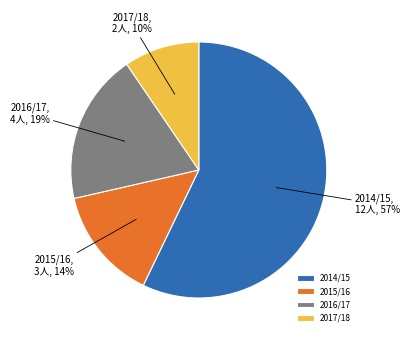

Which slice is the smallest?

2017/18